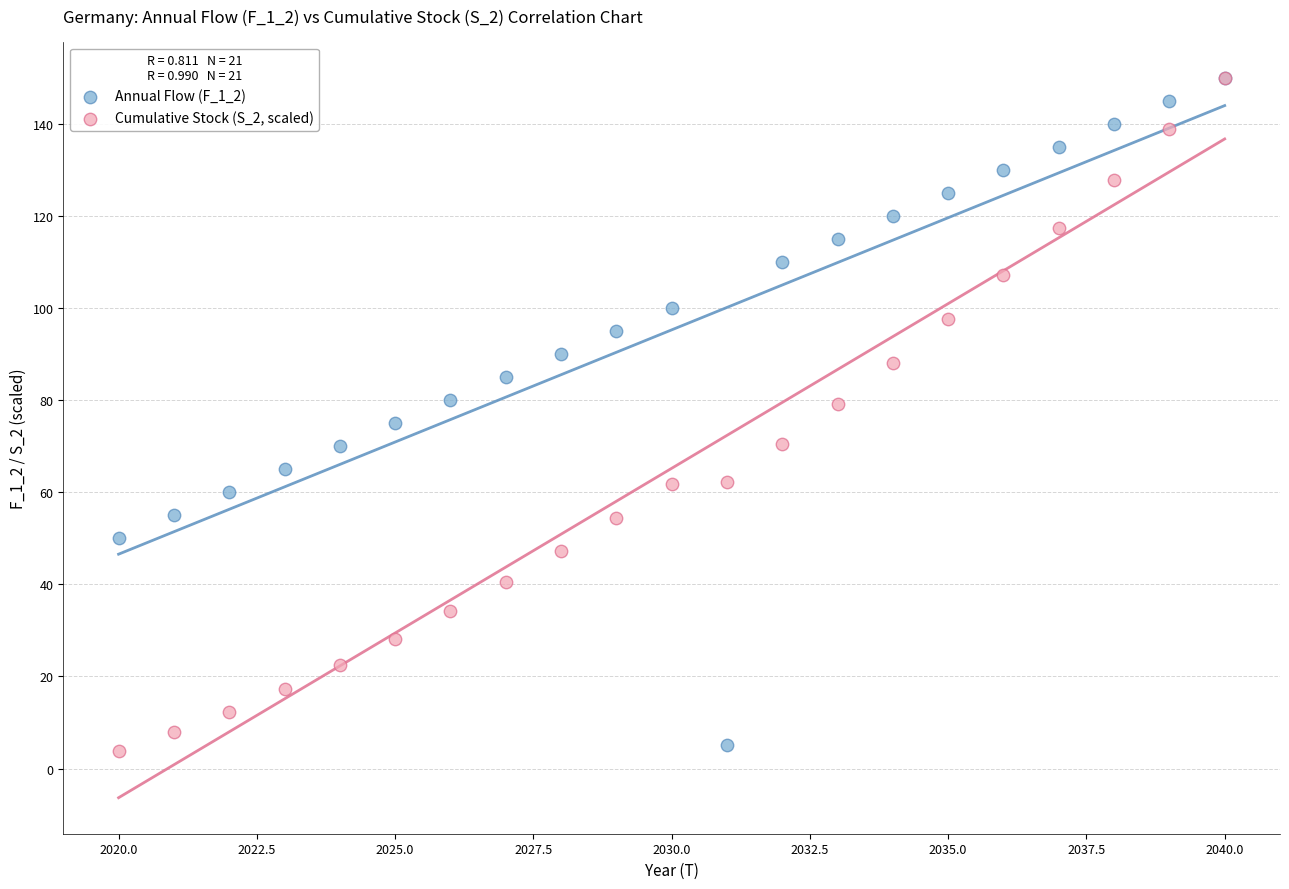

What are all the series names shown in the legend?

Annual Flow (F_1_2), Cumulative Stock (S_2, scaled)